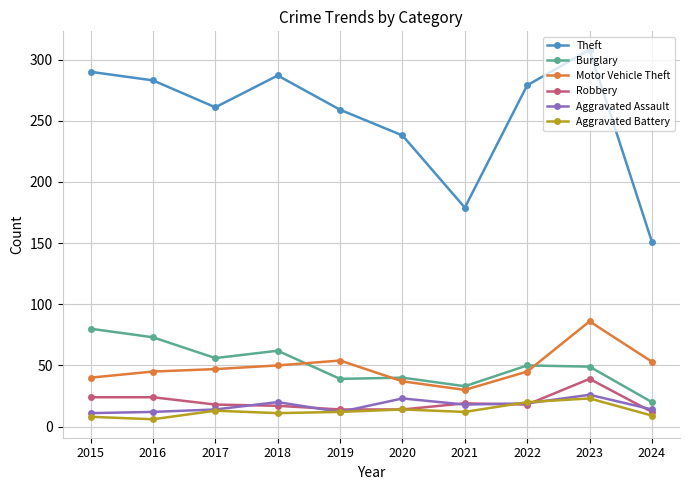

True or false: Aggravated Assault has more than 1 interior local peaks.

True